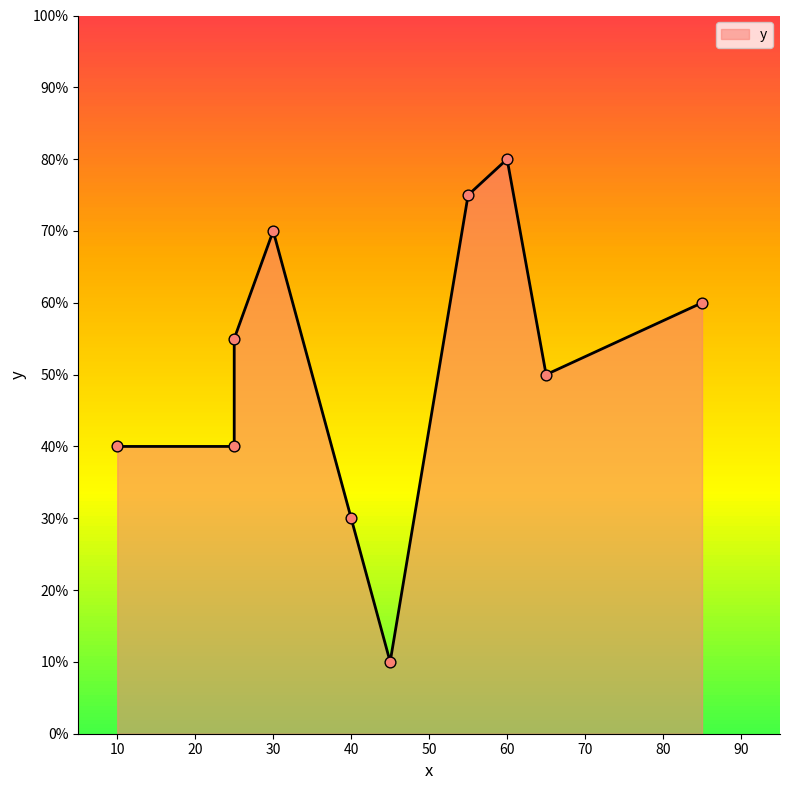

What is the ratio of the value at 85 to the value at 55?

0.8